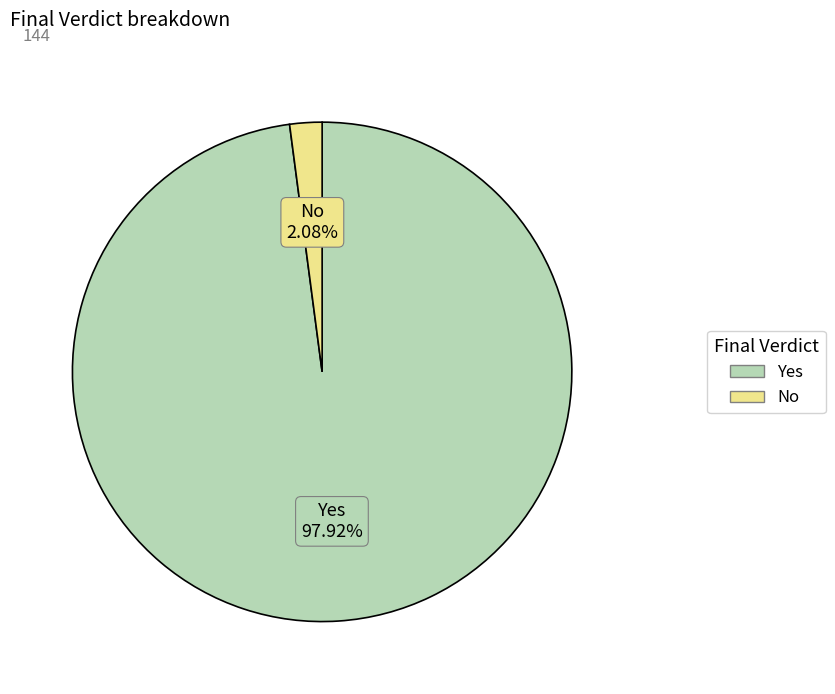

Rank the categories by value from lowest to highest.

No, Yes